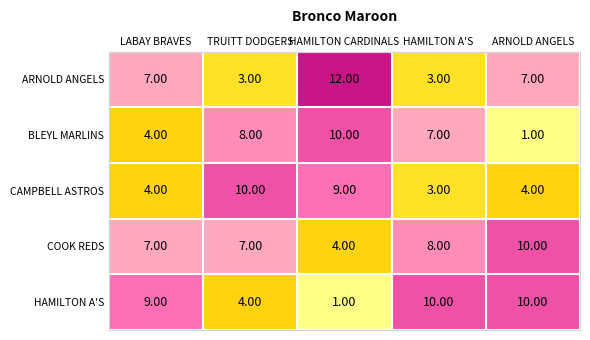

Rank the categories by BLEYL MARLINS value from lowest to highest.

ARNOLD ANGELS, LABAY BRAVES, HAMILTON A'S, TRUITT DODGERS, HAMILTON CARDINALS